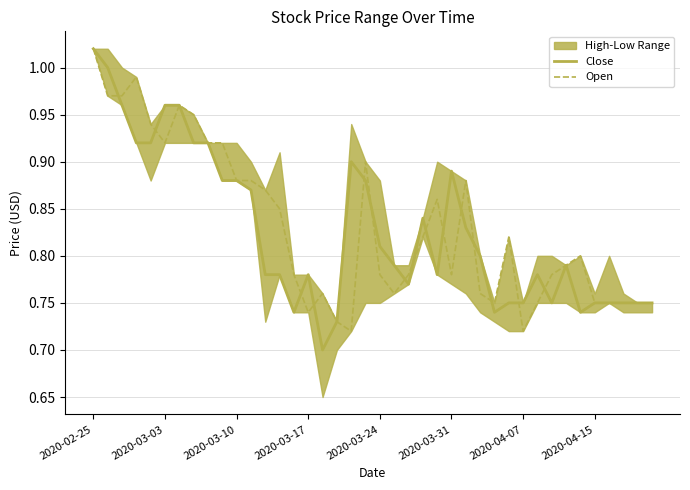

What is the difference between the maximum and minimum values in the Open series?

0.3